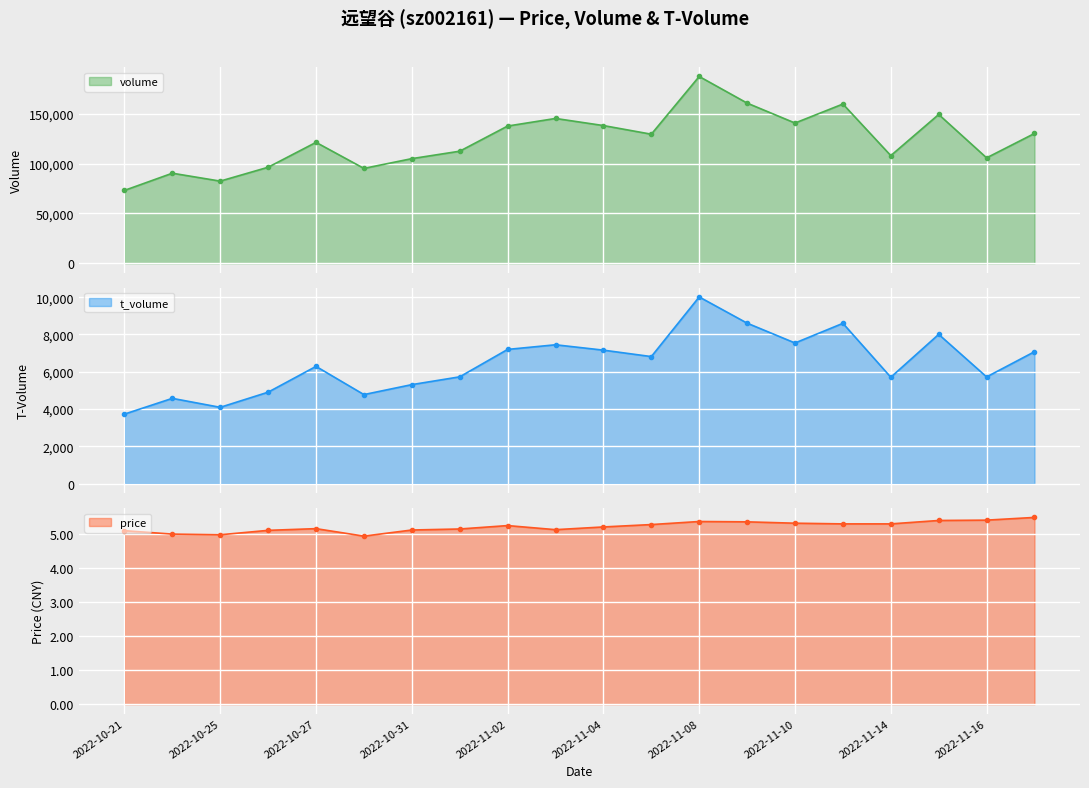

True or false: volume and price cross at least once.

False